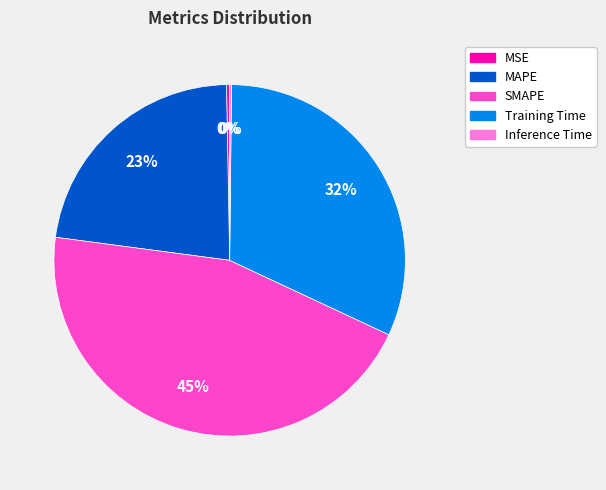

Does SMAPE account for over 50% of the chart?

No